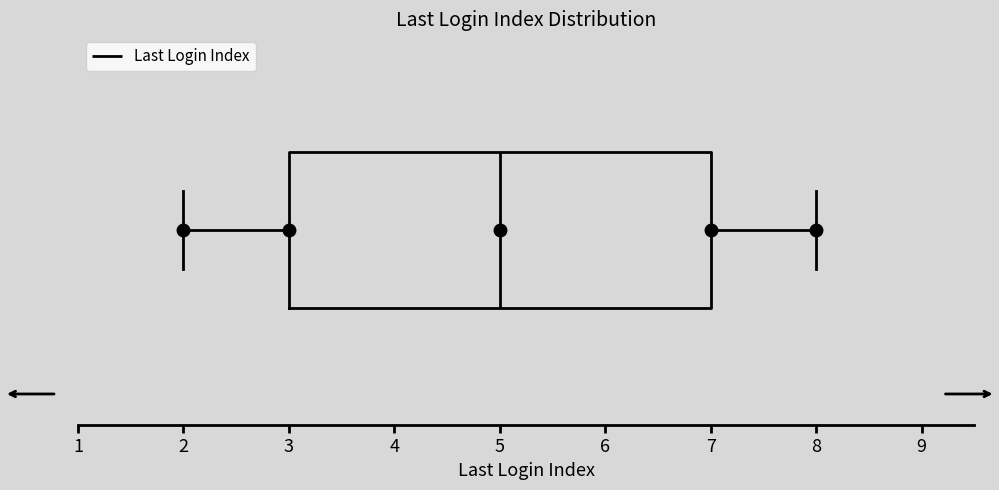

Where is the left edge of the box on the x-axis? The values are not printed on the chart, so give them approximately, as read against the axis.

3